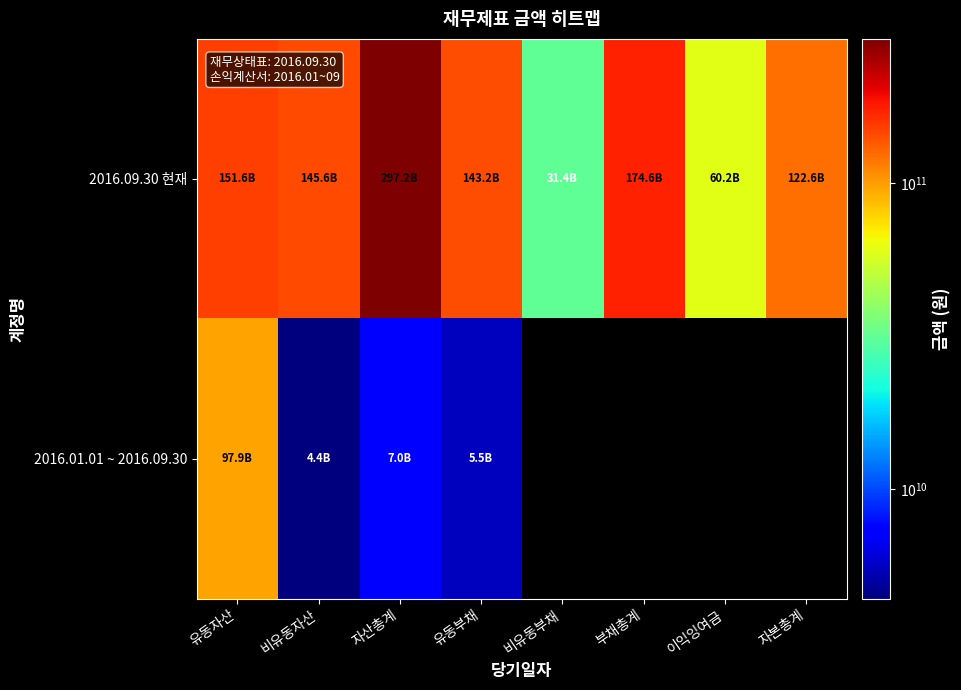

At how many categories does at least one series exceed 58927389386?

7